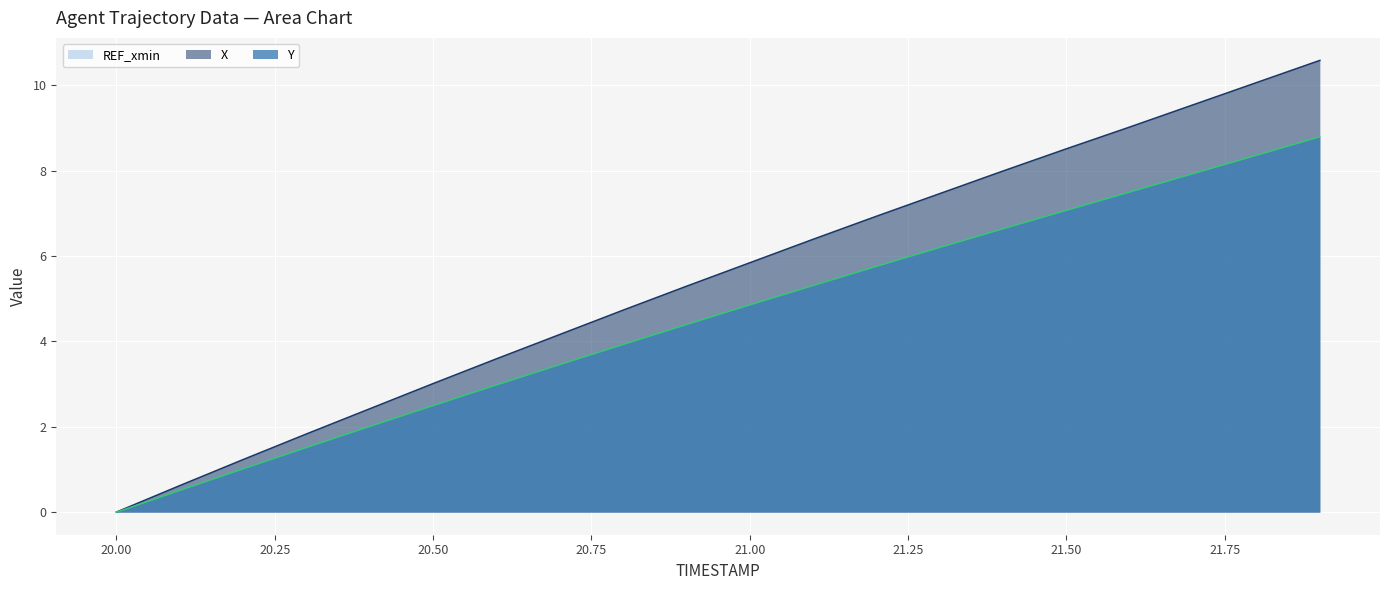

How many values in the Y series exceed 4?

11